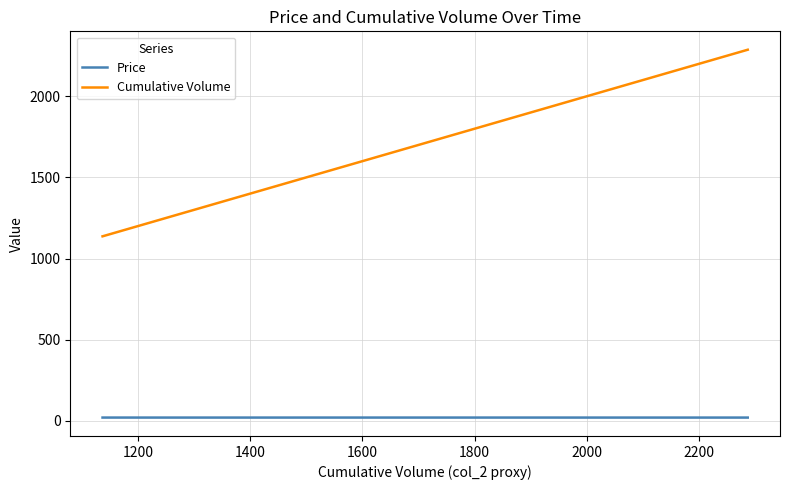

List the series in order of their overall mean, lowest first.

Price, Cumulative Volume